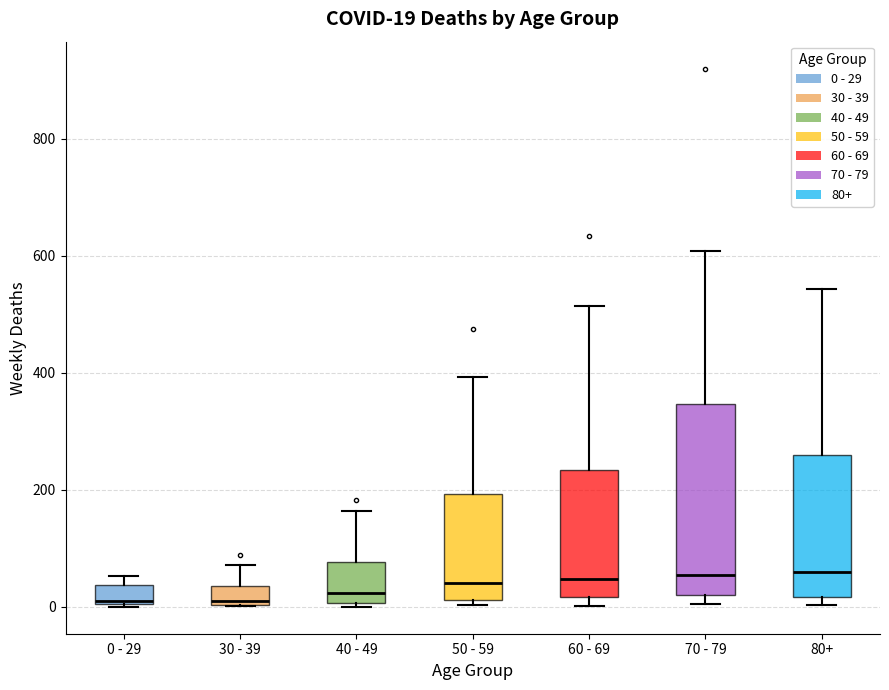

Comparing the boxes themselves (not the whiskers), which one is the tallest?

70 - 79